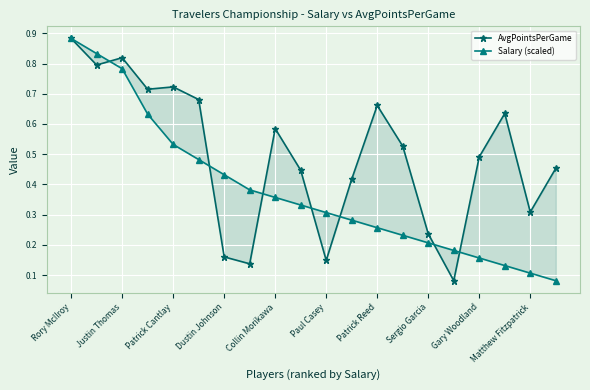

Between 17 and Dustin Johnson, which is larger?

Dustin Johnson